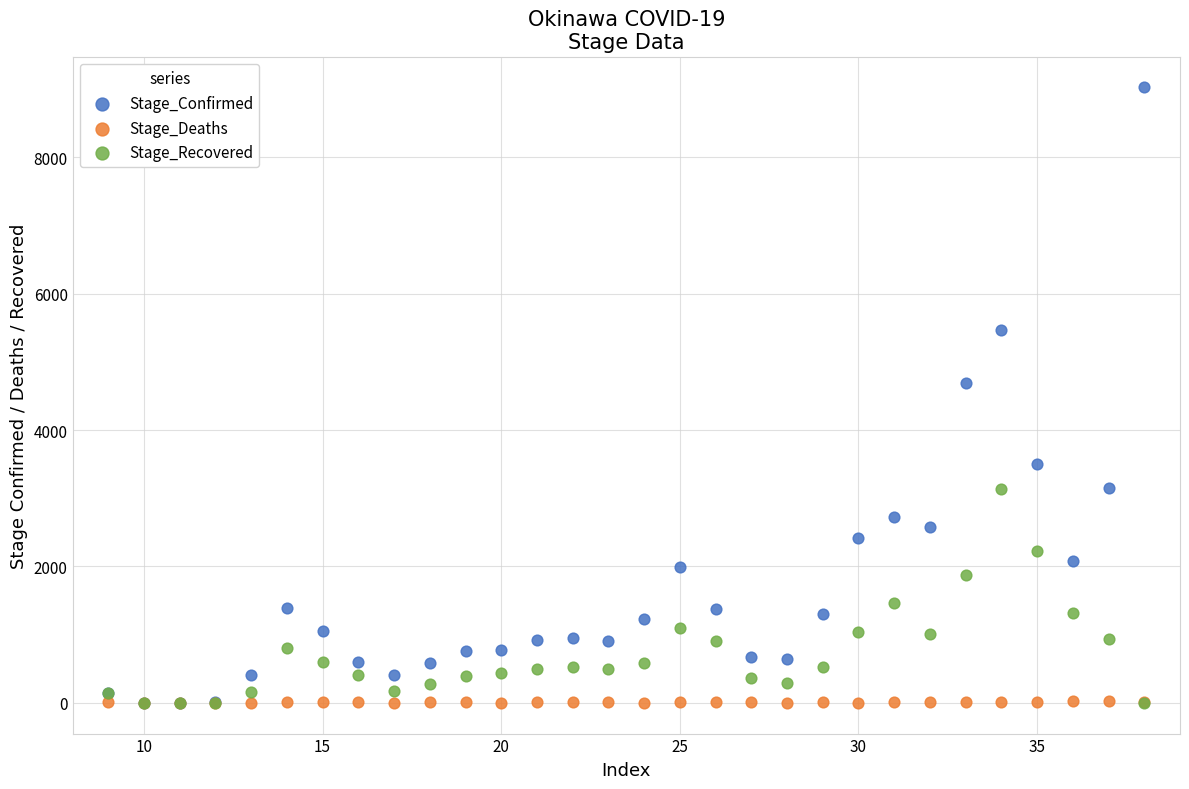

Which series contains the highest Y value?

Stage_Confirmed